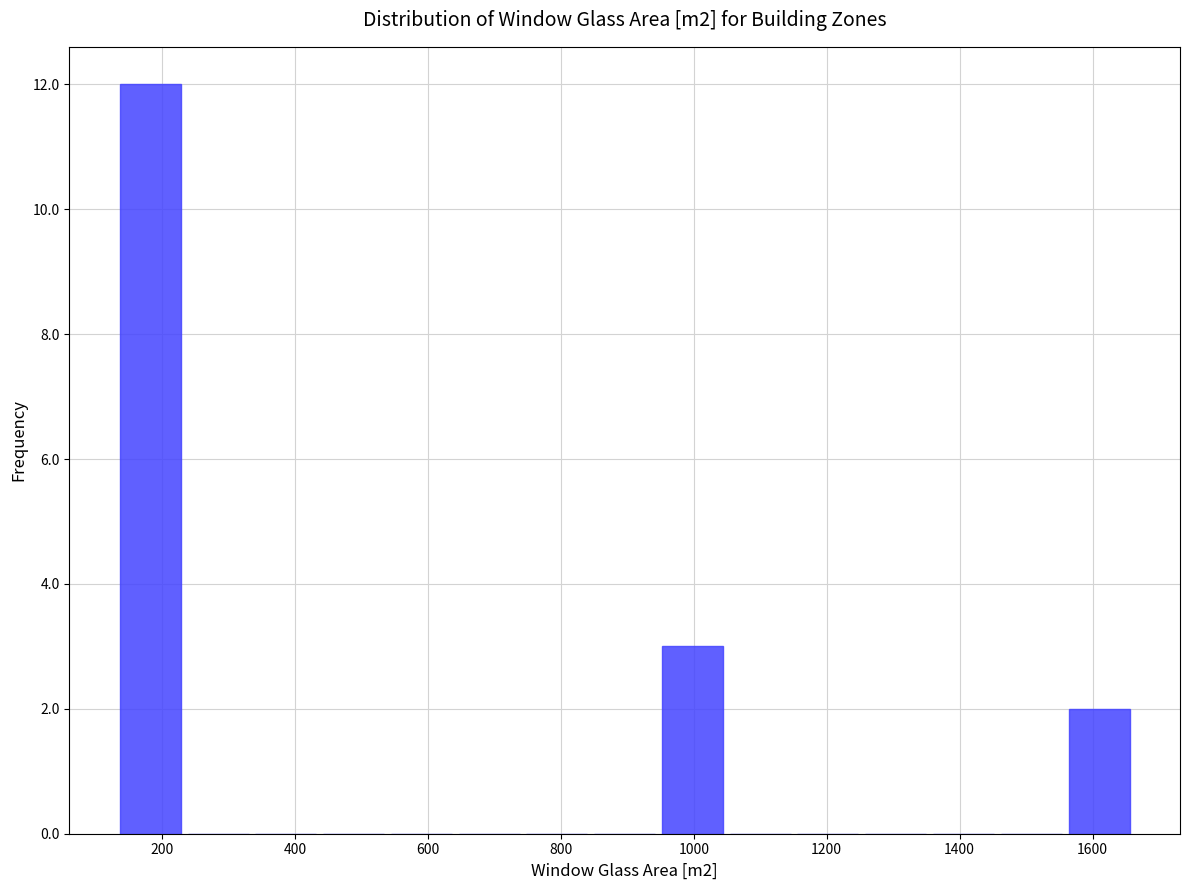

What is the height of the bar covering 1560 to 1660 on the x-axis? Neither the bar edges nor the heights are printed on the chart, so give them approximately, as read against the axes.

2